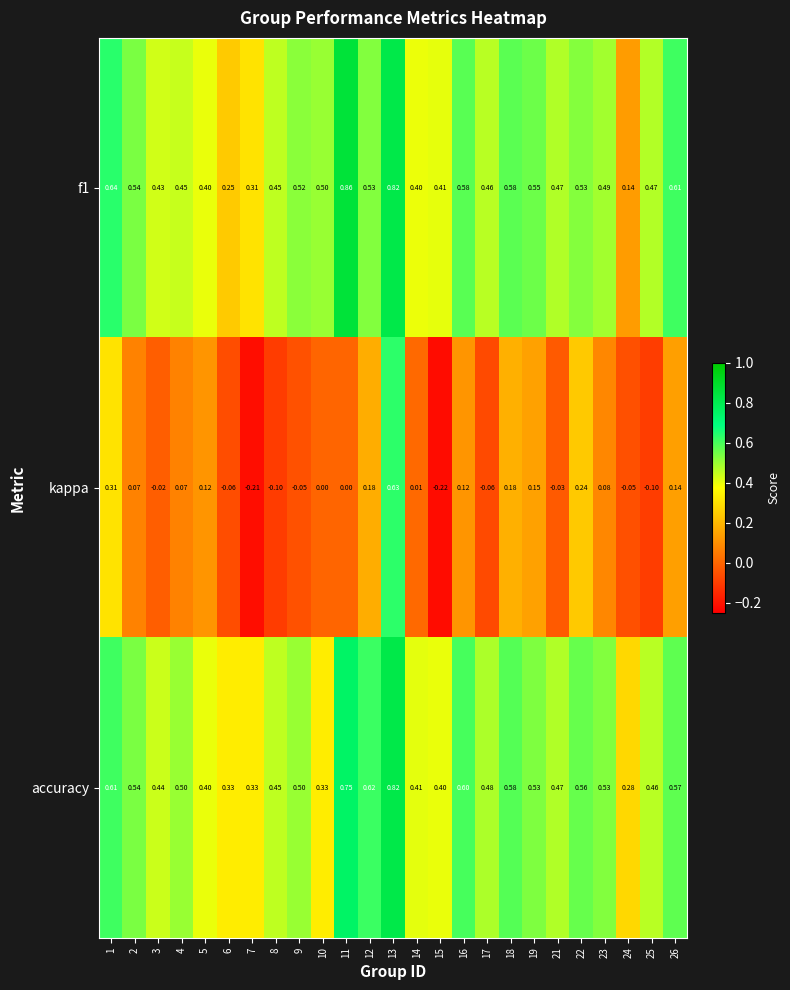

Which series has the largest total across all categories?

accuracy